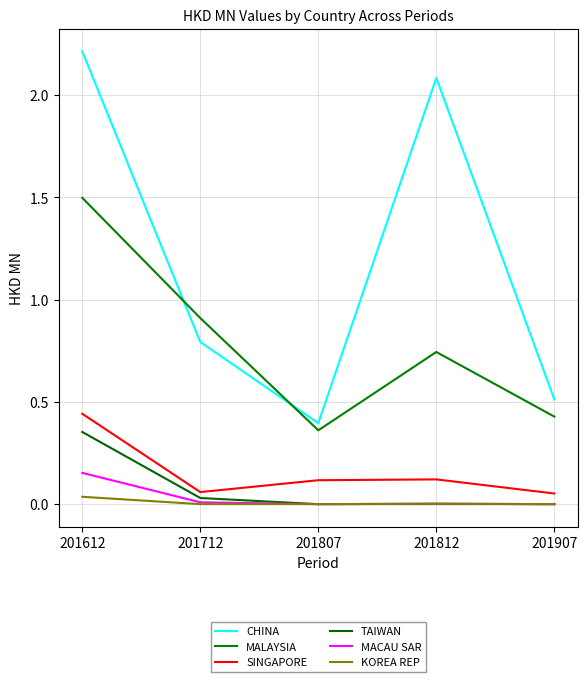

Is the value of CHINA at 201907 greater than the value of TAIWAN at 201712?

Yes